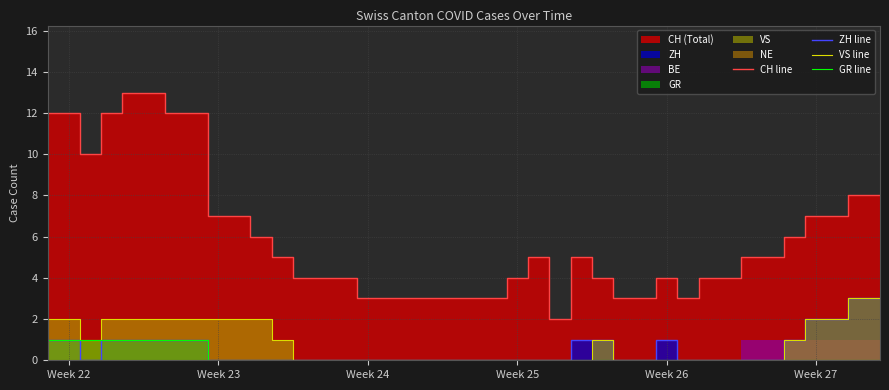

True or false: VS line and CH line intersect in this chart.

False